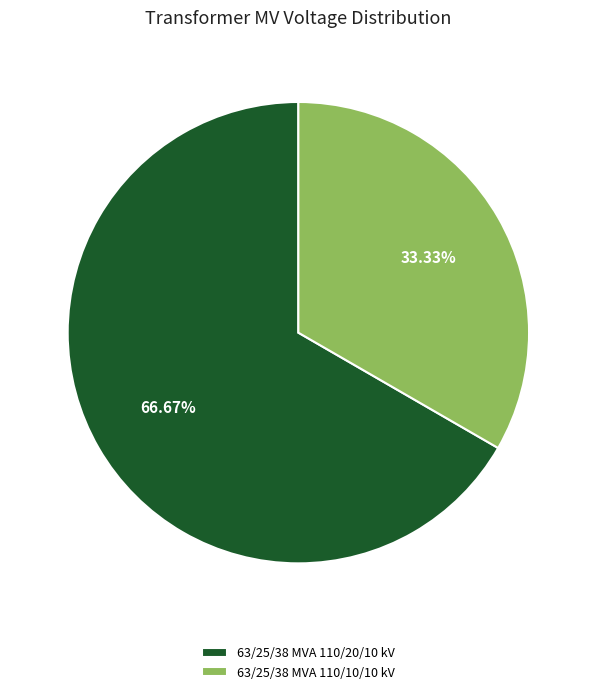

Which slice represents more than half of the pie?

63/25/38 MVA 110/20/10 kV